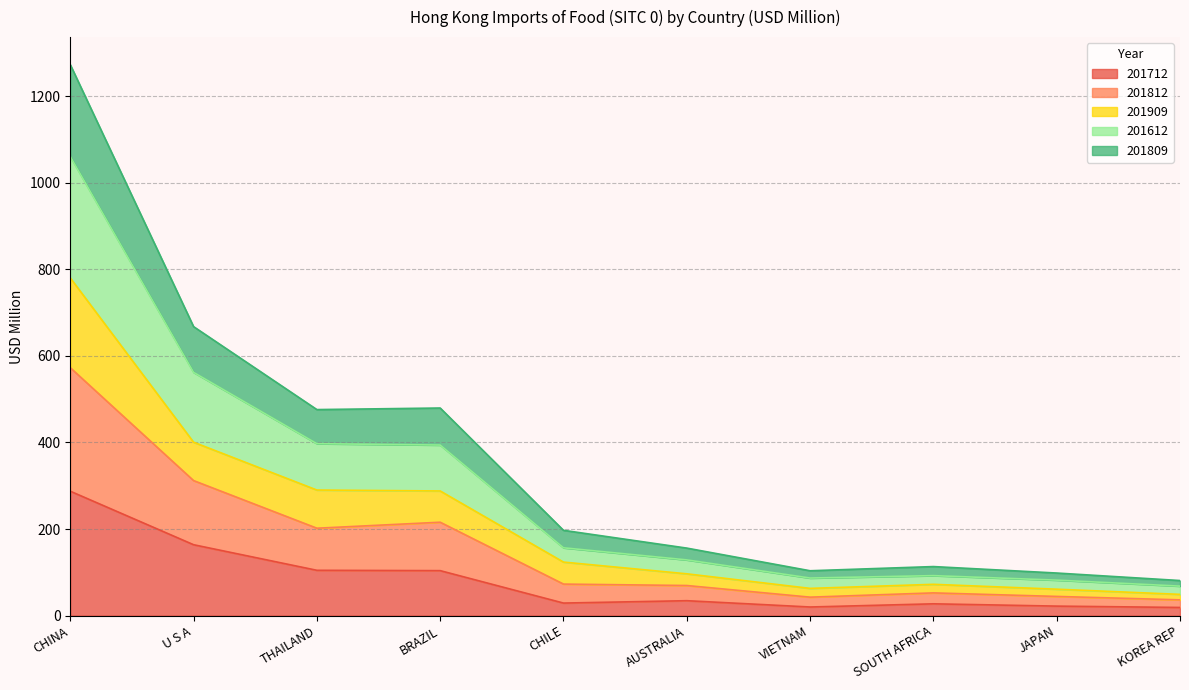

What is the highest value of the 201712 series?

287.4